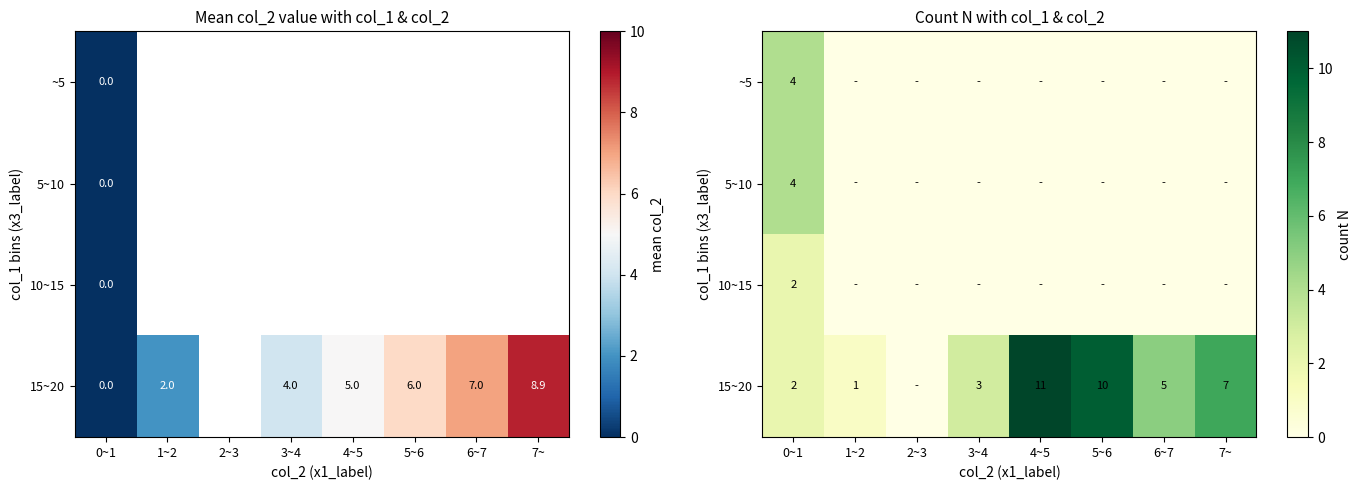

At which label does 10~15 reach its peak?

0~1